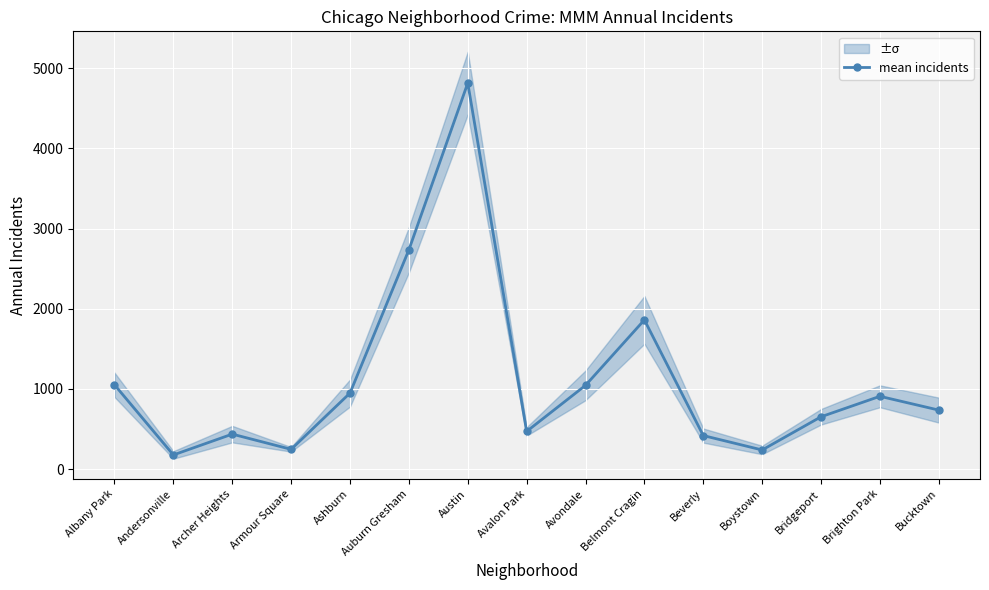

Reading right to left, transcribe all the data shown in this chart.

Bucktown=735.2	Brighton Park=907.2	Bridgeport=651.8	Boystown=237.7	Beverly=417.5	Belmont Cragin=1860.2	Avondale=1043.8	Avalon Park=469.3	Austin=4814.2	Auburn Gresham=2734.0	Ashburn=947.5	Armour Square=245.7	Archer Heights=435.5	Andersonville=175.8	Albany Park=1050.8